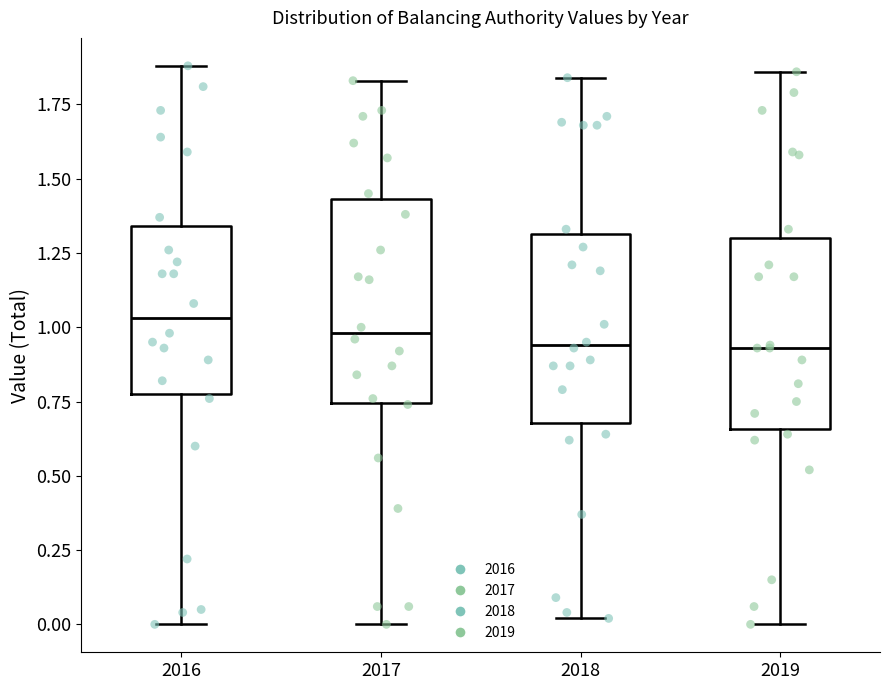

Reading left to right, read every box against the y-axis: the position of its median line, the range the box covers, and the ends of its whiskers. The values are not printed on the chart, so give them approximately, as read against the axis.

2016: median 1.05, box 0.80 to 1.35, whiskers 0.00 to 1.90
2017: median 1.00, box 0.75 to 1.45, whiskers 0.00 to 1.85
2018: median 0.95, box 0.70 to 1.30, whiskers 0.00 to 1.85
2019: median 0.95, box 0.65 to 1.30, whiskers 0.00 to 1.85